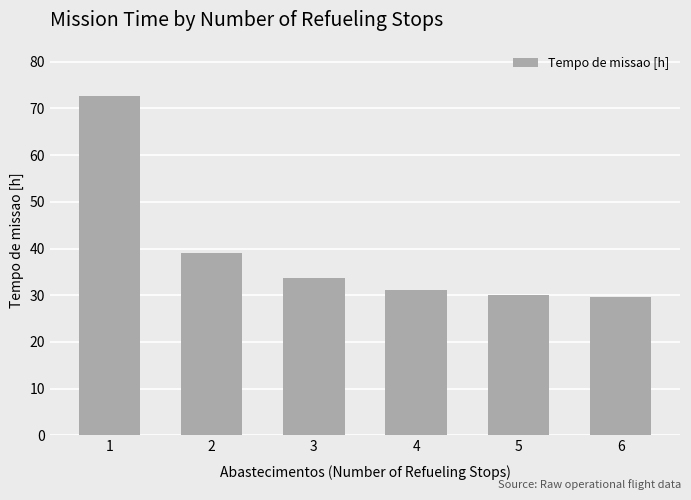

What is the greatest value displayed?

72.6